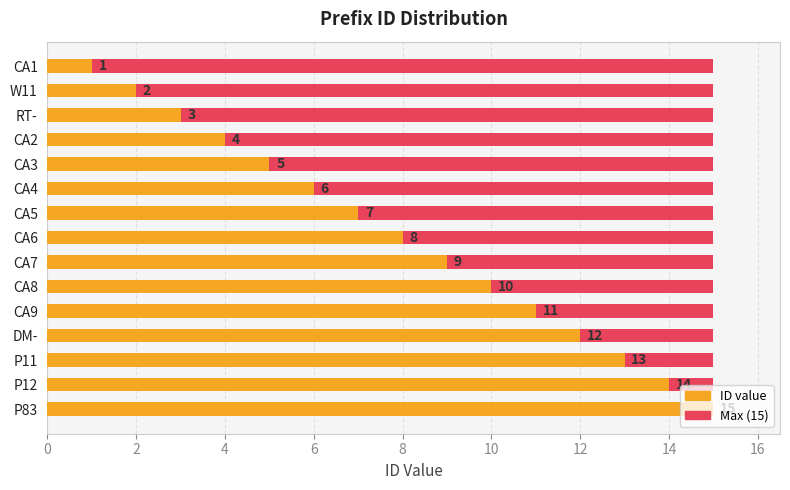

How many groups of bars are there?

15